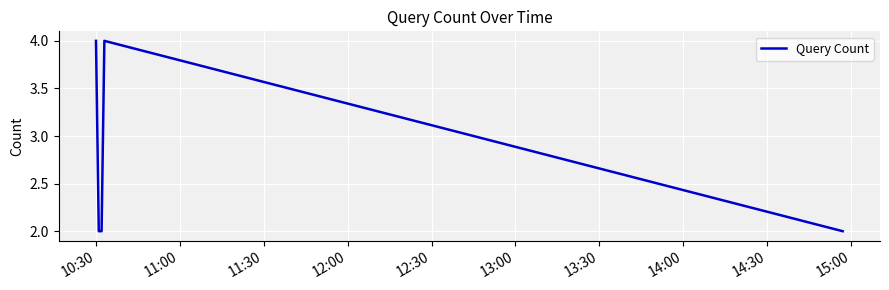

How many categories are shown in the chart?

5